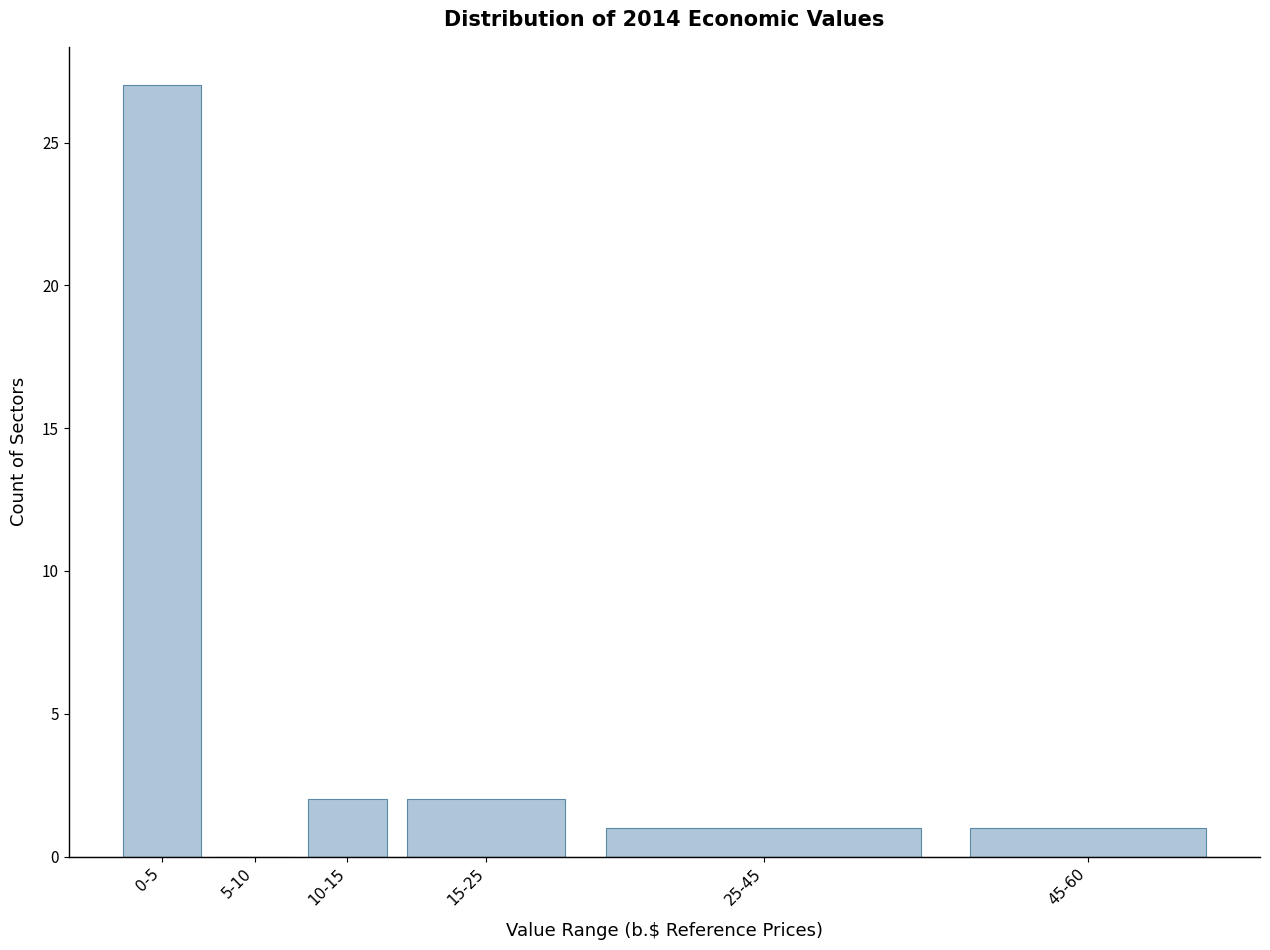

Reading left to right, list all the values displayed in this chart.

0-5=27	5-10=0	10-15=2	15-25=2	25-45=1	45-60=1